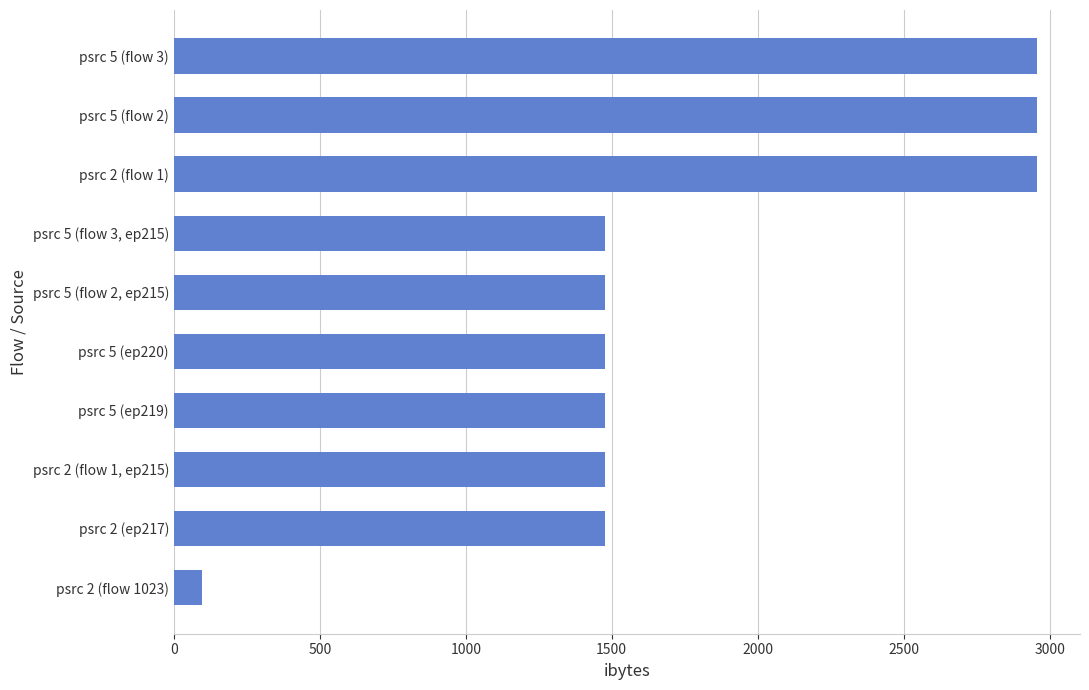

What is the label of the 1st bar from the bottom?

psrc 2 (flow 1023)